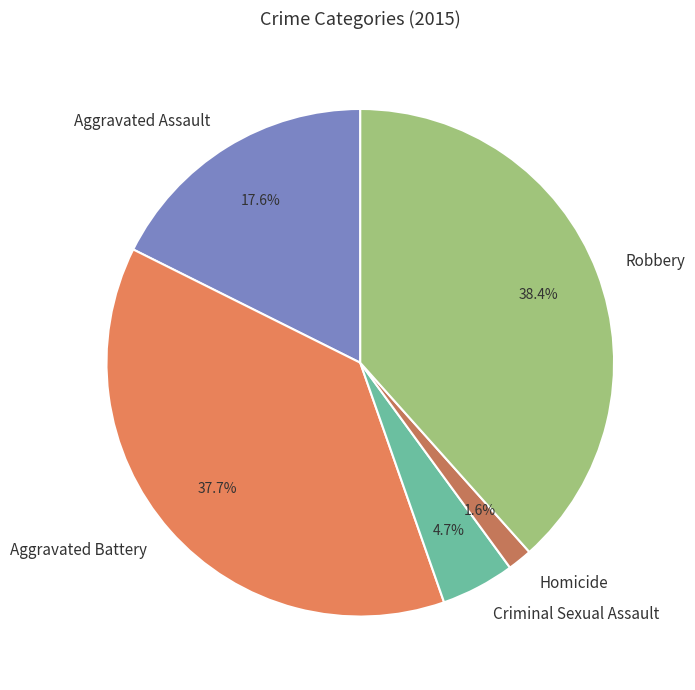

How many slices are in this pie chart?

5